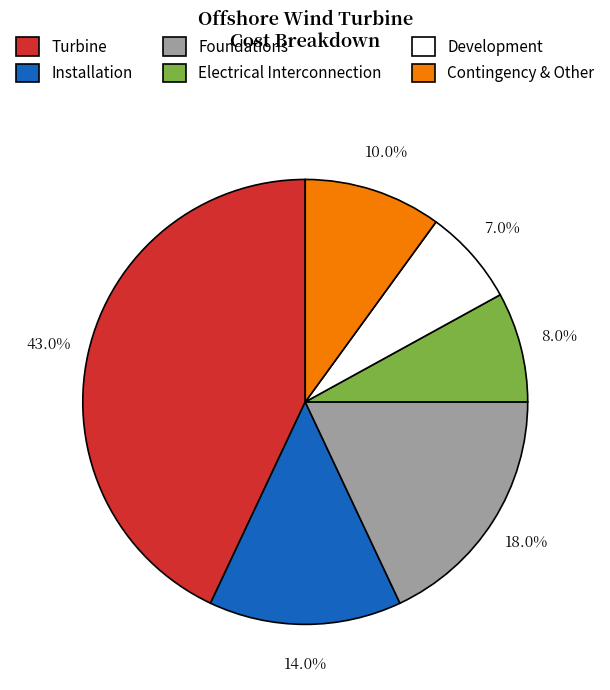

Is there any slice that represents more than half of the pie?

No